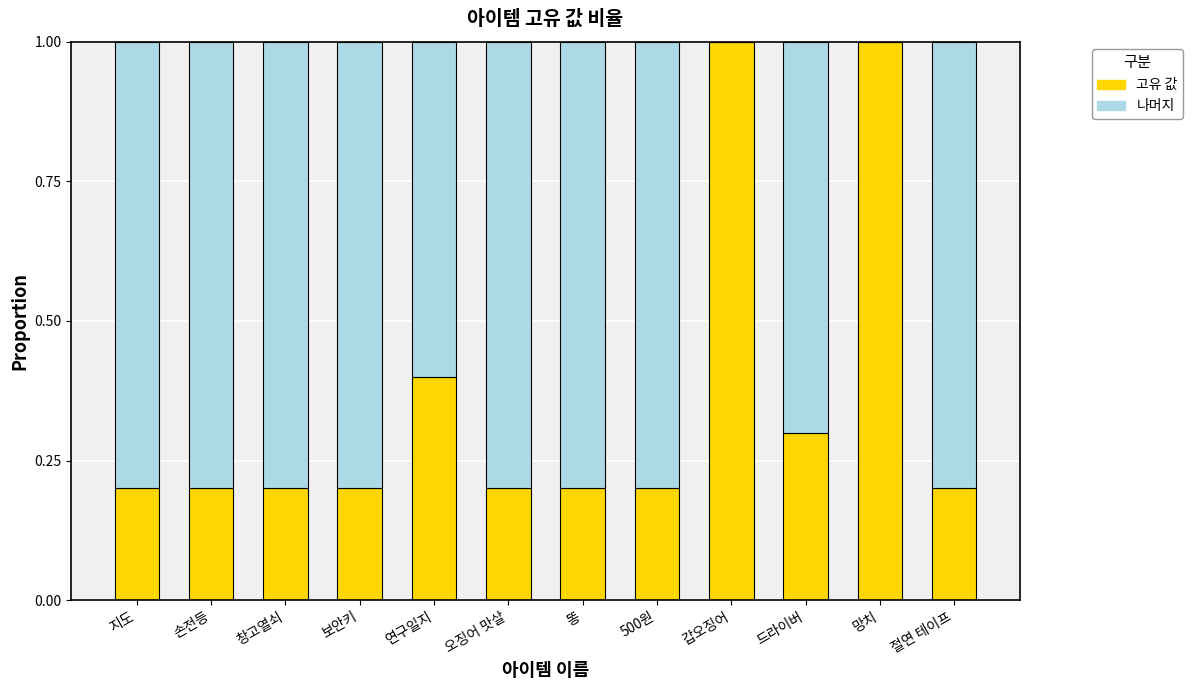

What is the total value across all series at 절연 테이프?

1.0